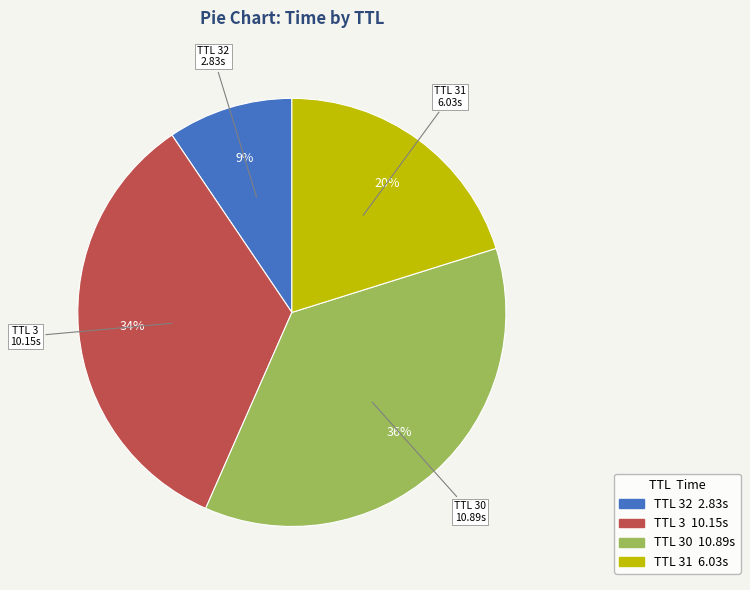

Count the number of slices in the pie.

4